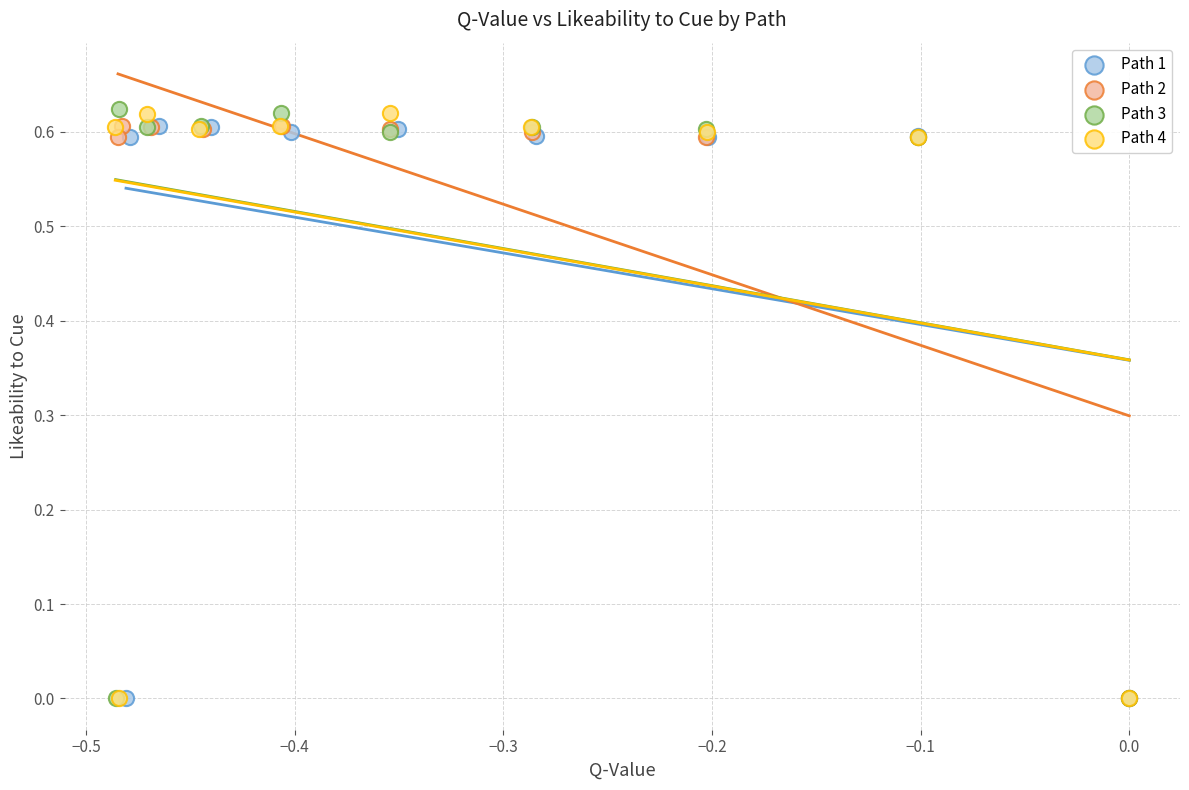

What are all the series names shown in the legend?

Path 1, Path 2, Path 3, Path 4